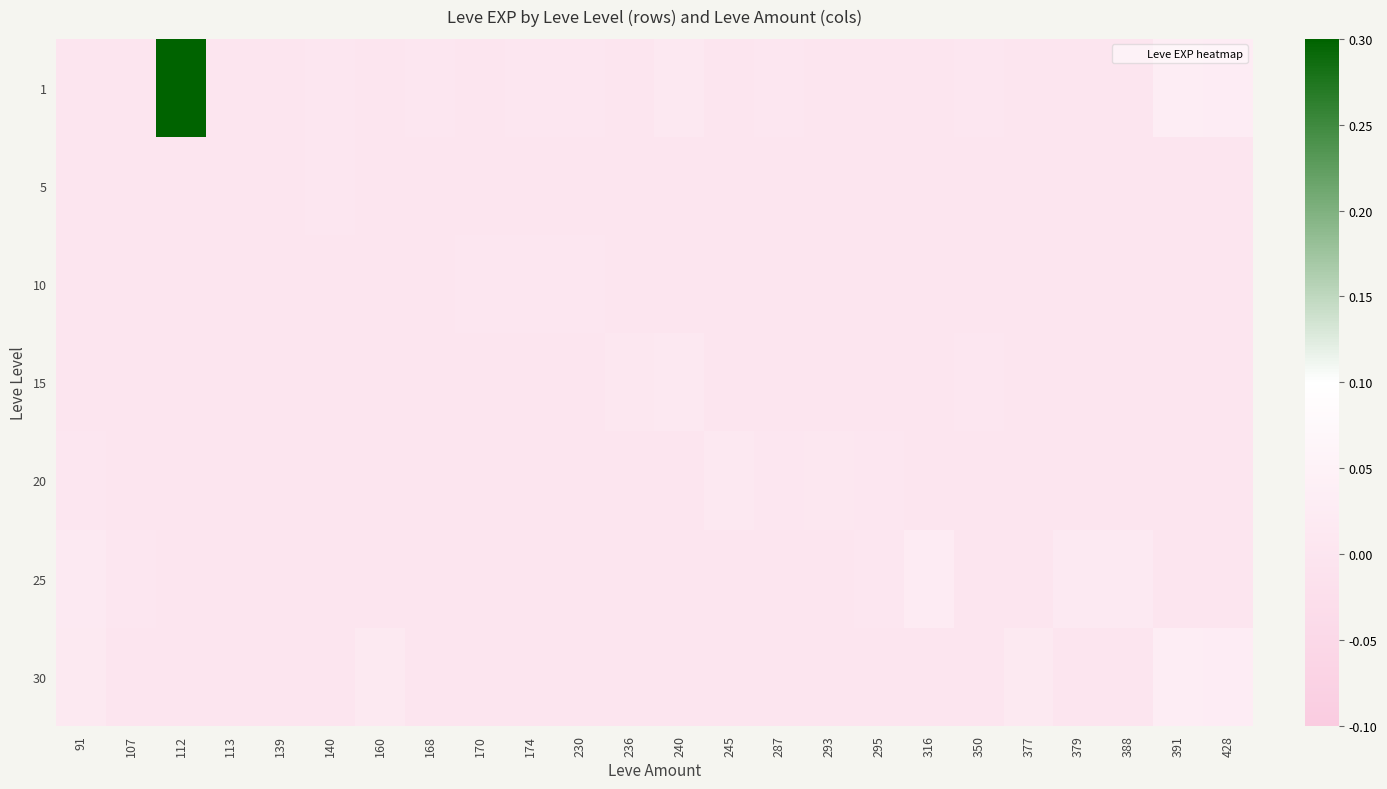

Which series has the largest total across all categories?

1